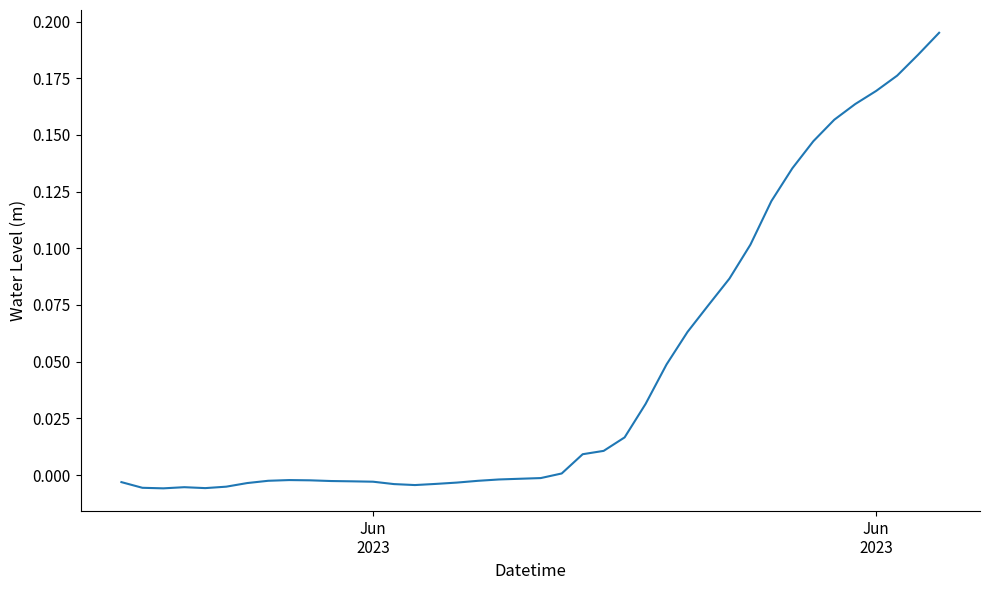

What is the maximum value shown in the chart?

0.2